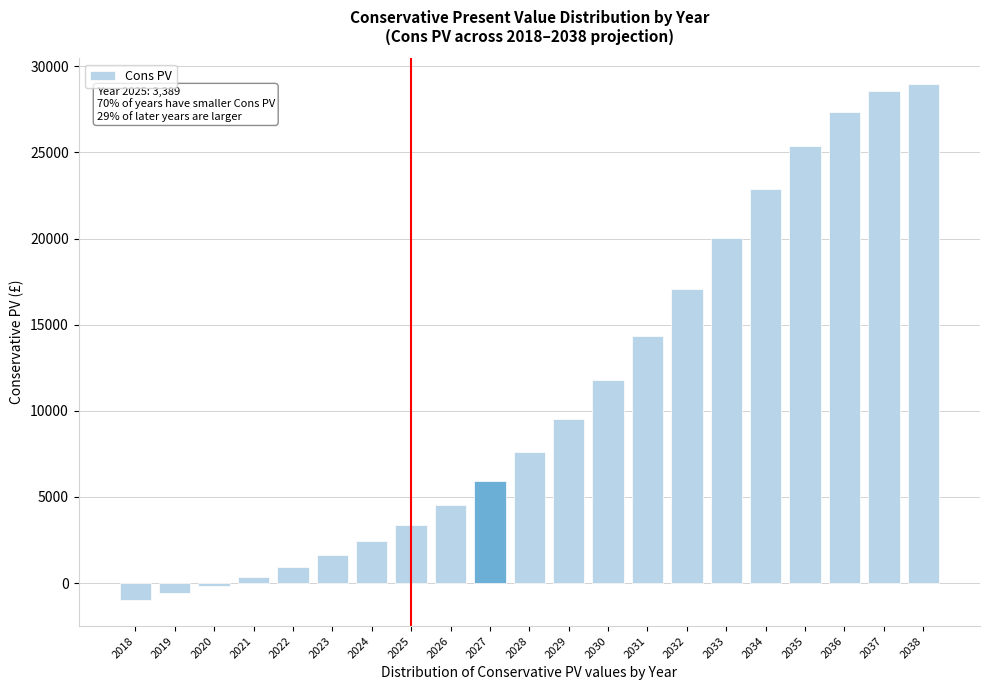

Reading left to right, extract all data points from this chart.

-998.7	-602.5	-143.1	353.2	937.4	1615.2	2424.8	3389.1	4547.7	5933.8	7589.2	9522.1	11775.0	14316.7	17097.9	20005.4	22852.0	25389.9	27371.6	28592.4	28965.5